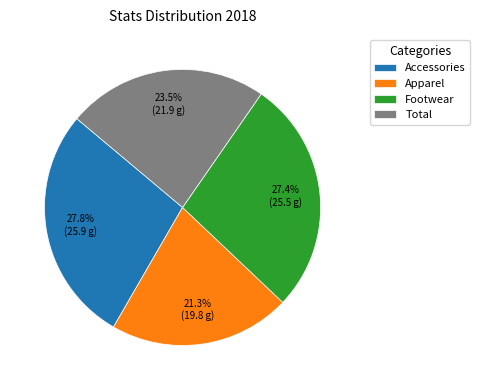

What is the total percentage of Accessories and Total?

51.3%